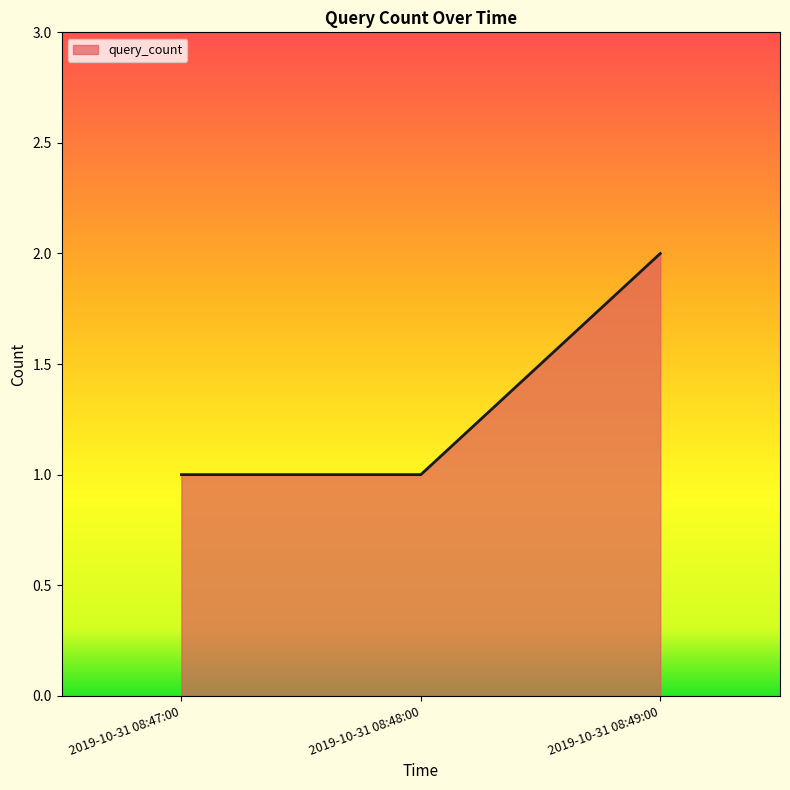

What is the smallest value displayed?

1